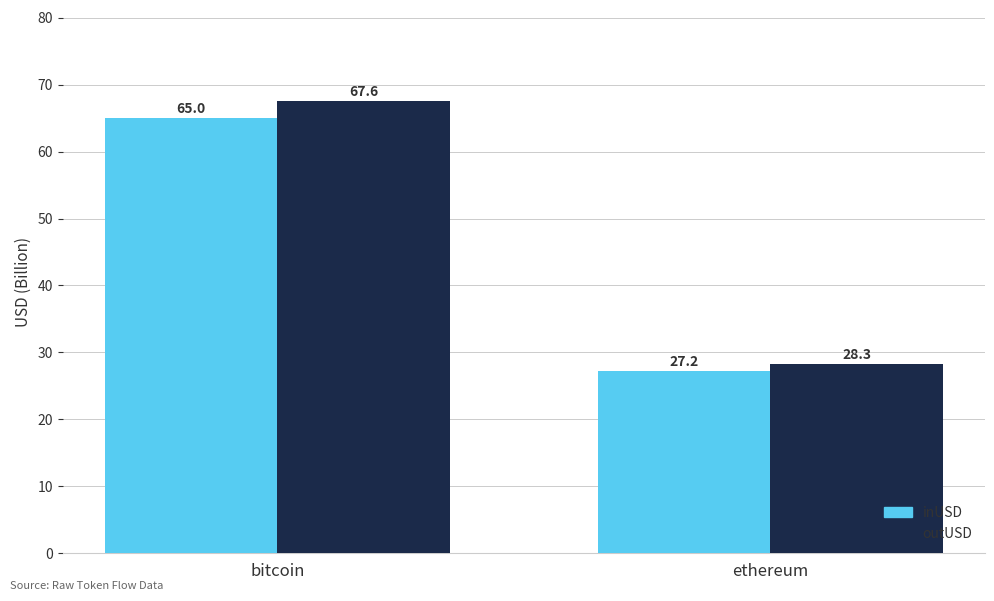

What is the total value across all series at bitcoin?

132.6